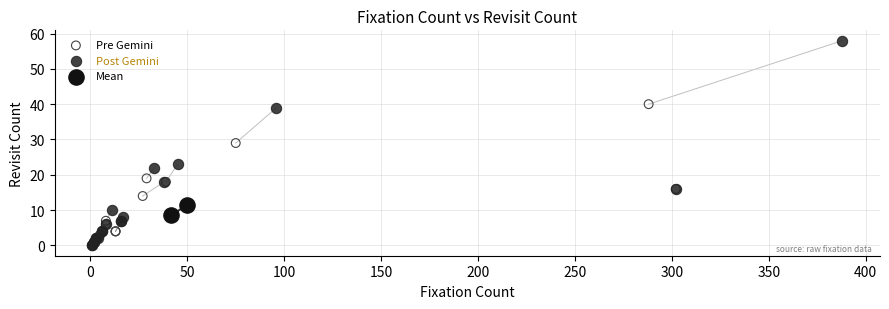

What are all the series names shown in the legend?

Pre Gemini, Post Gemini, Mean